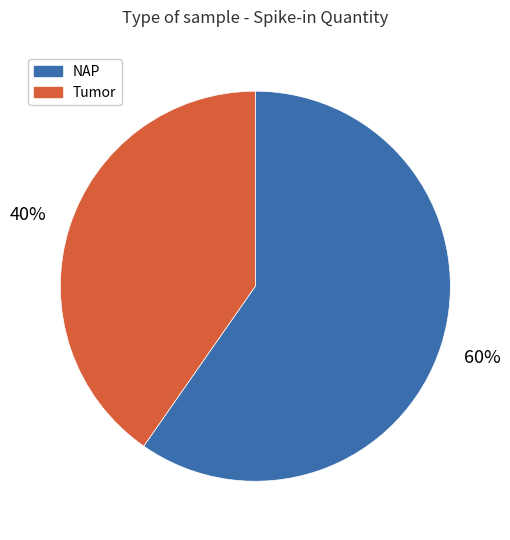

Is there a majority slice in this chart?

Yes